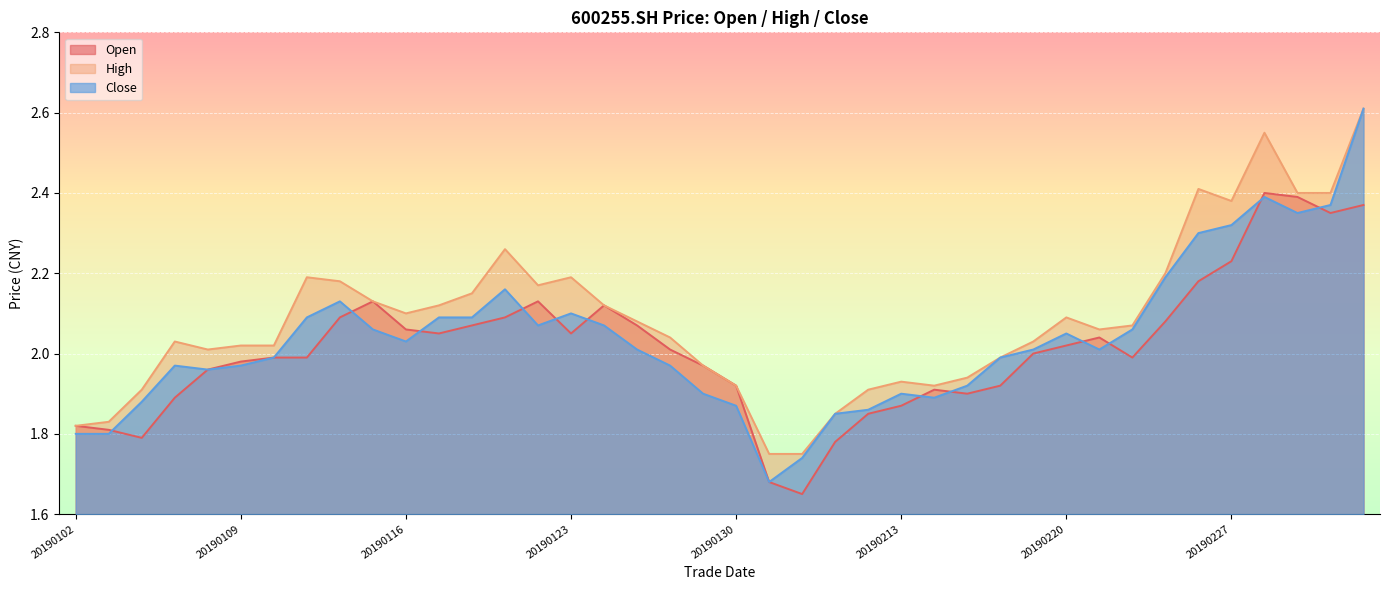

The value of high at 20190213 is 1.1. True or false?

False